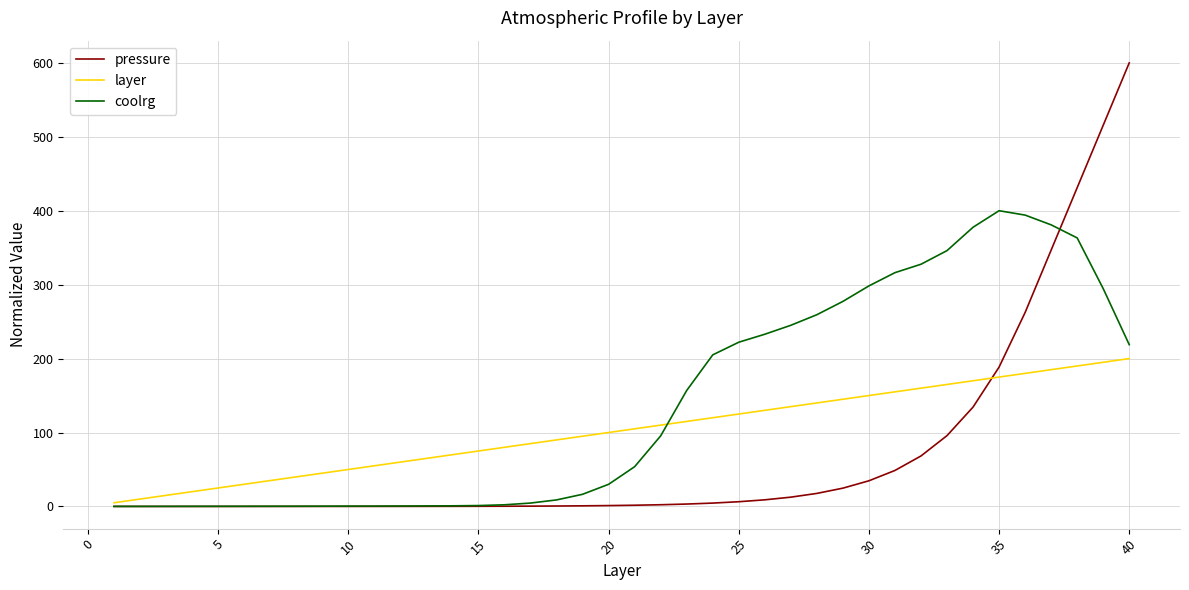

Which series has the largest range (max minus min)?

pressure